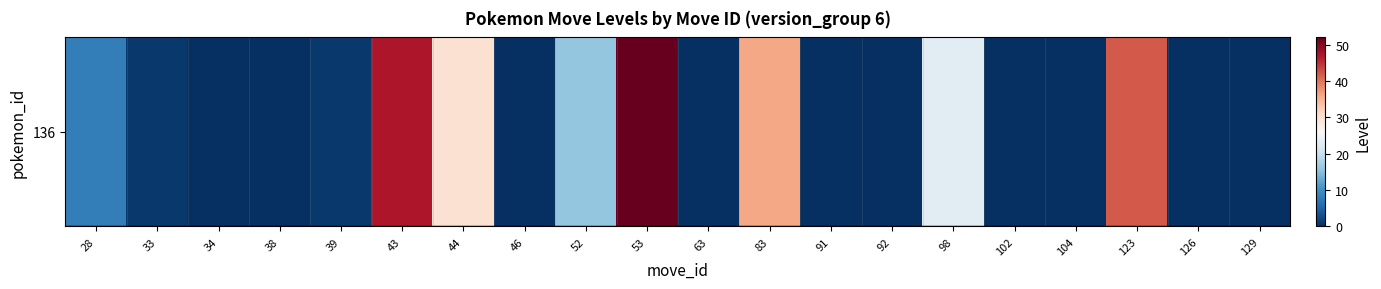

Count the number of values greater than 1.

8